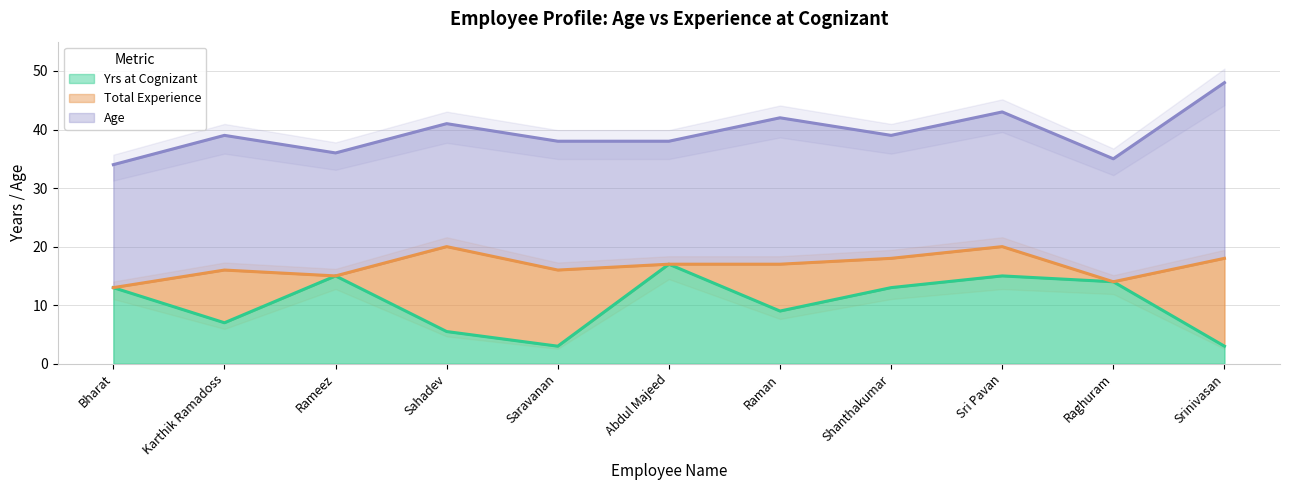

True or false: Total Experience and Yrs at Cognizant cross at least once.

False